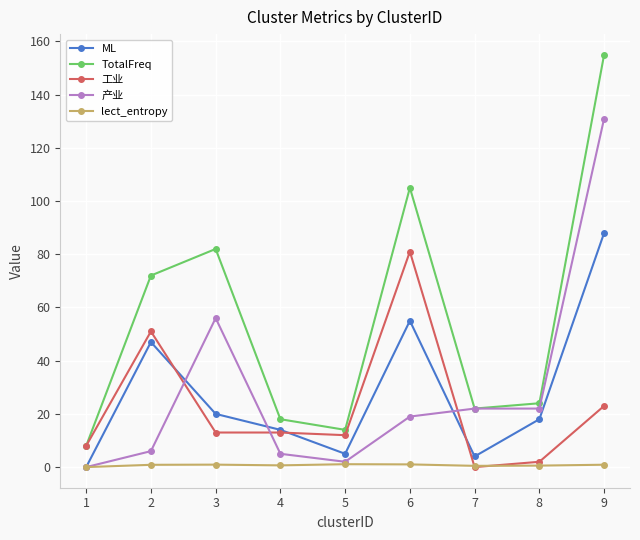

List the series in order of their peak value, lowest first.

lect_entropy, 工业, ML, 产业, TotalFreq